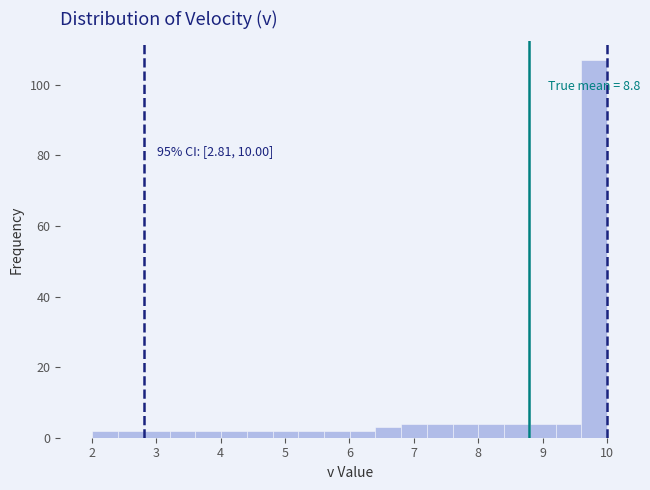

Read against the x-axis, roughly where is the centre of the tallest bar?

9.8